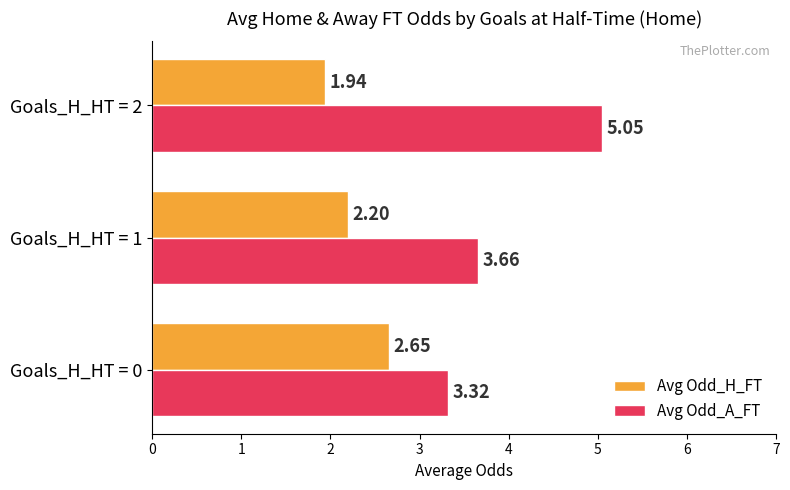

How many data points in Avg Odd_H_FT are above 2?

2